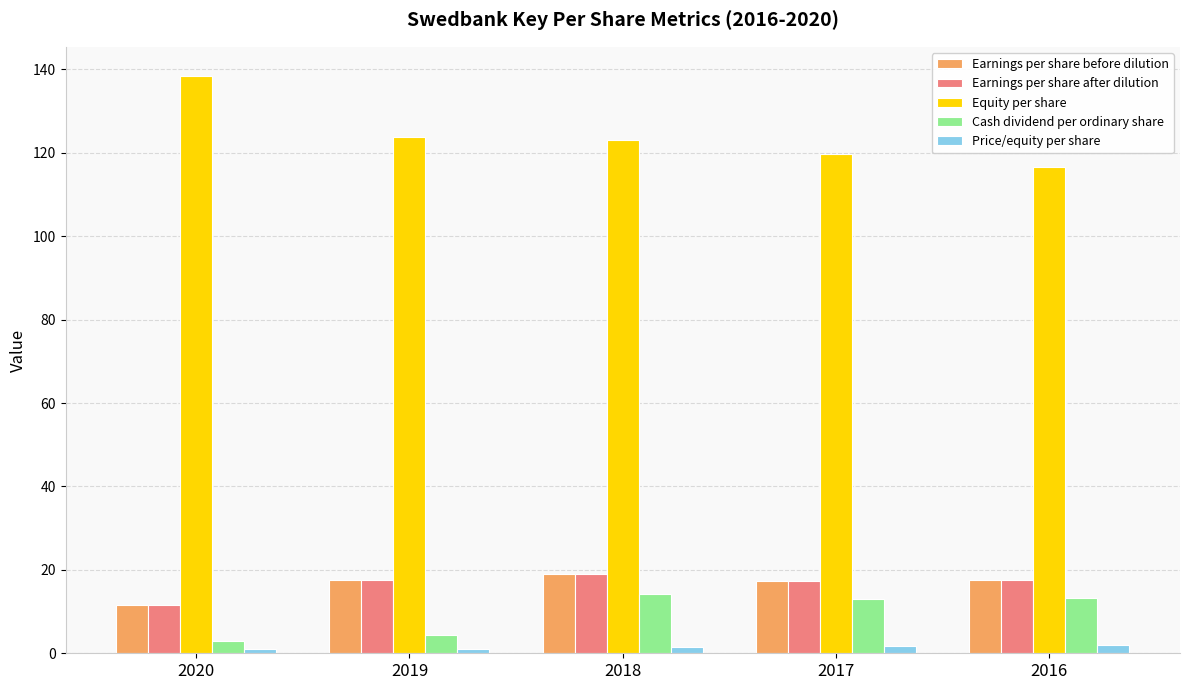

What is the average value of the Equity per share series?

124.4